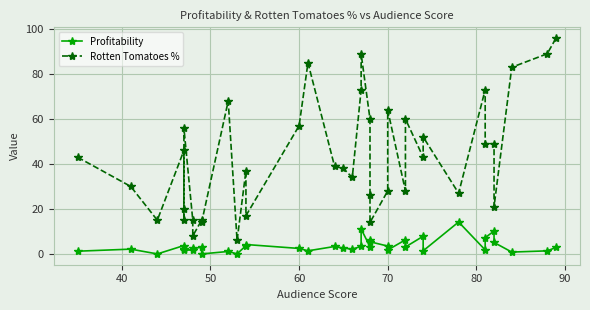

The Rotten Tomatoes % series shows 25.1 at 33. True or false?

False